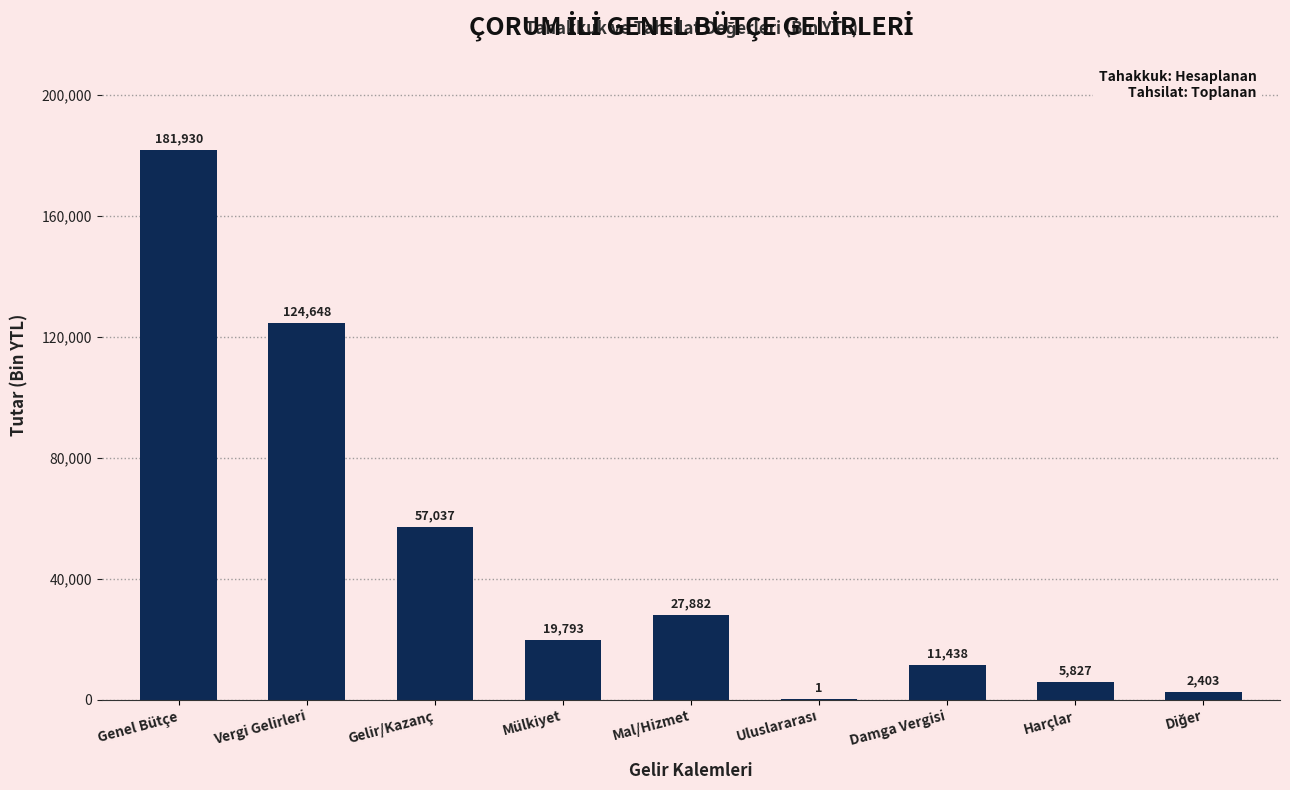

The value at Mal/Hizmet is 7377. True or false?

False